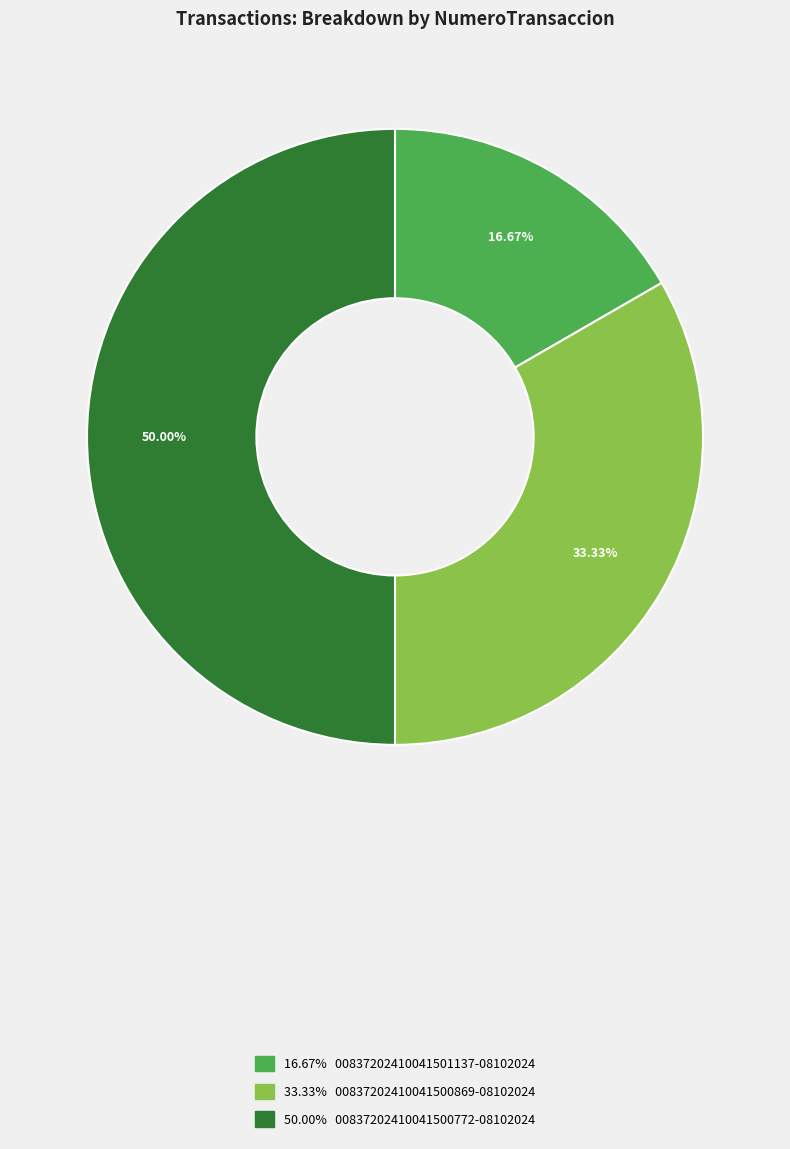

Is there any slice that represents more than half of the pie?

No